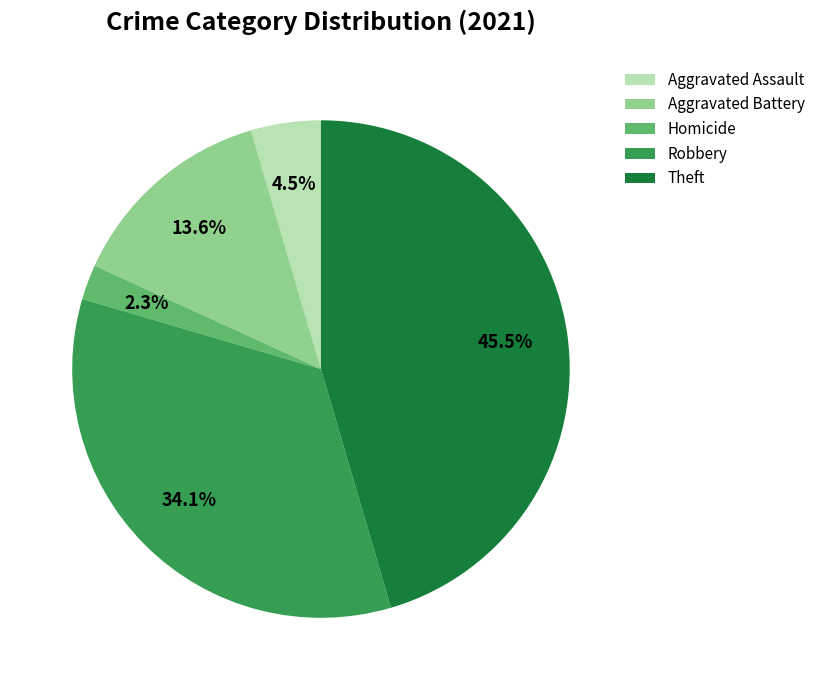

Does Aggravated Assault account for over 50% of the chart?

No